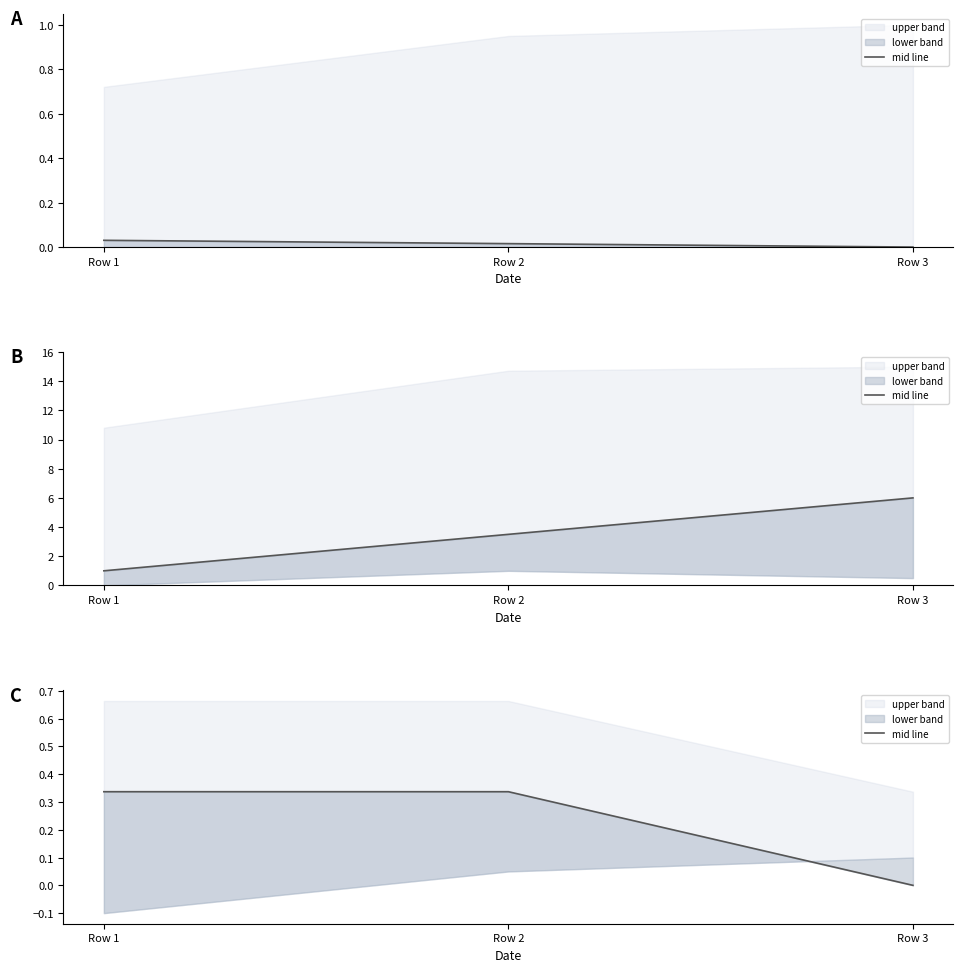

True or false: the data shows 0.0 at Row 3.

True